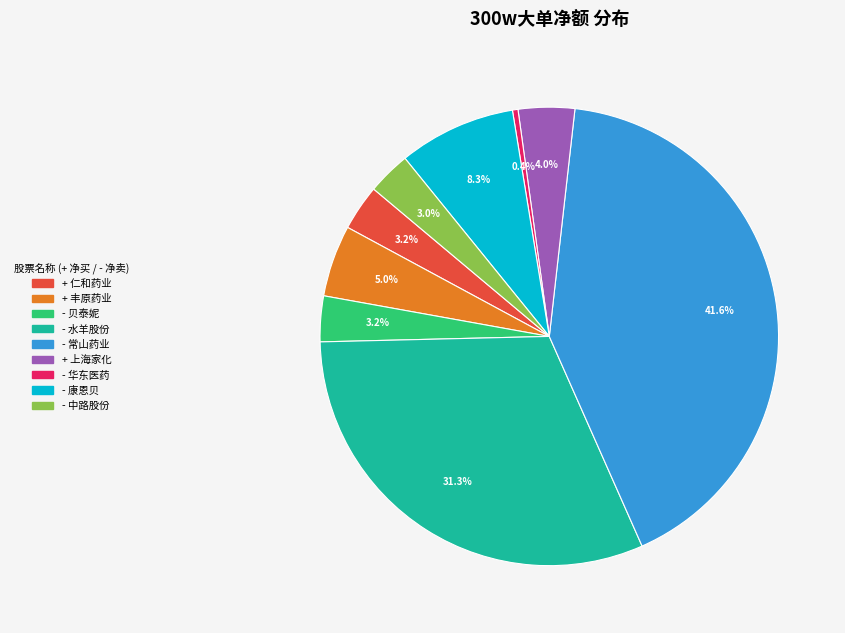

Does any single category account for the majority?

No